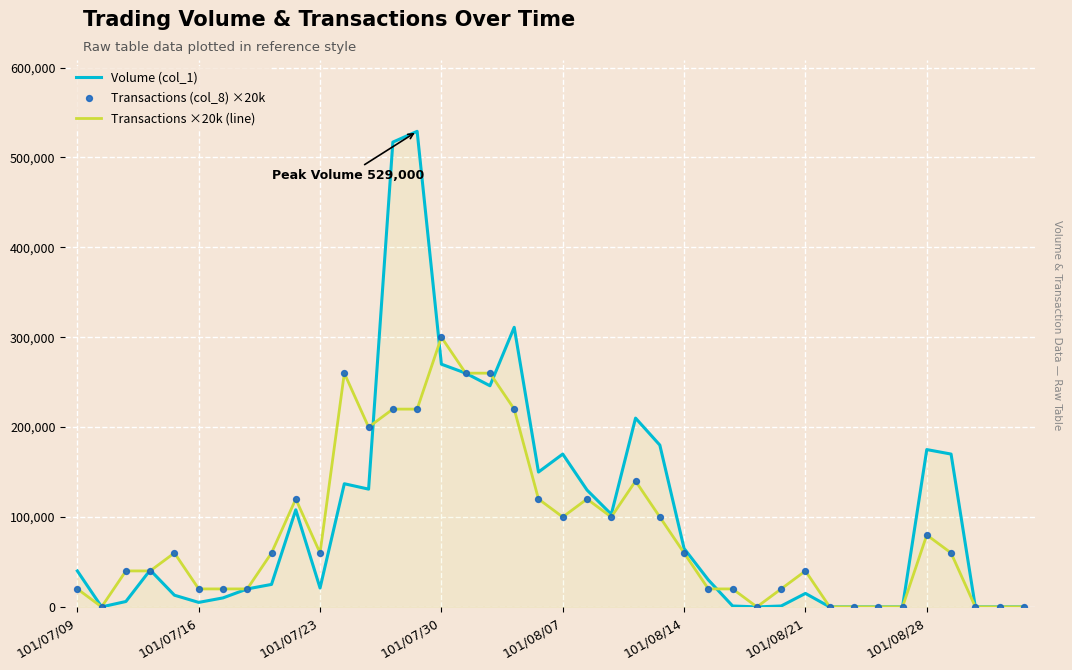

Which series has the largest range (max minus min)?

Volume (col_1)